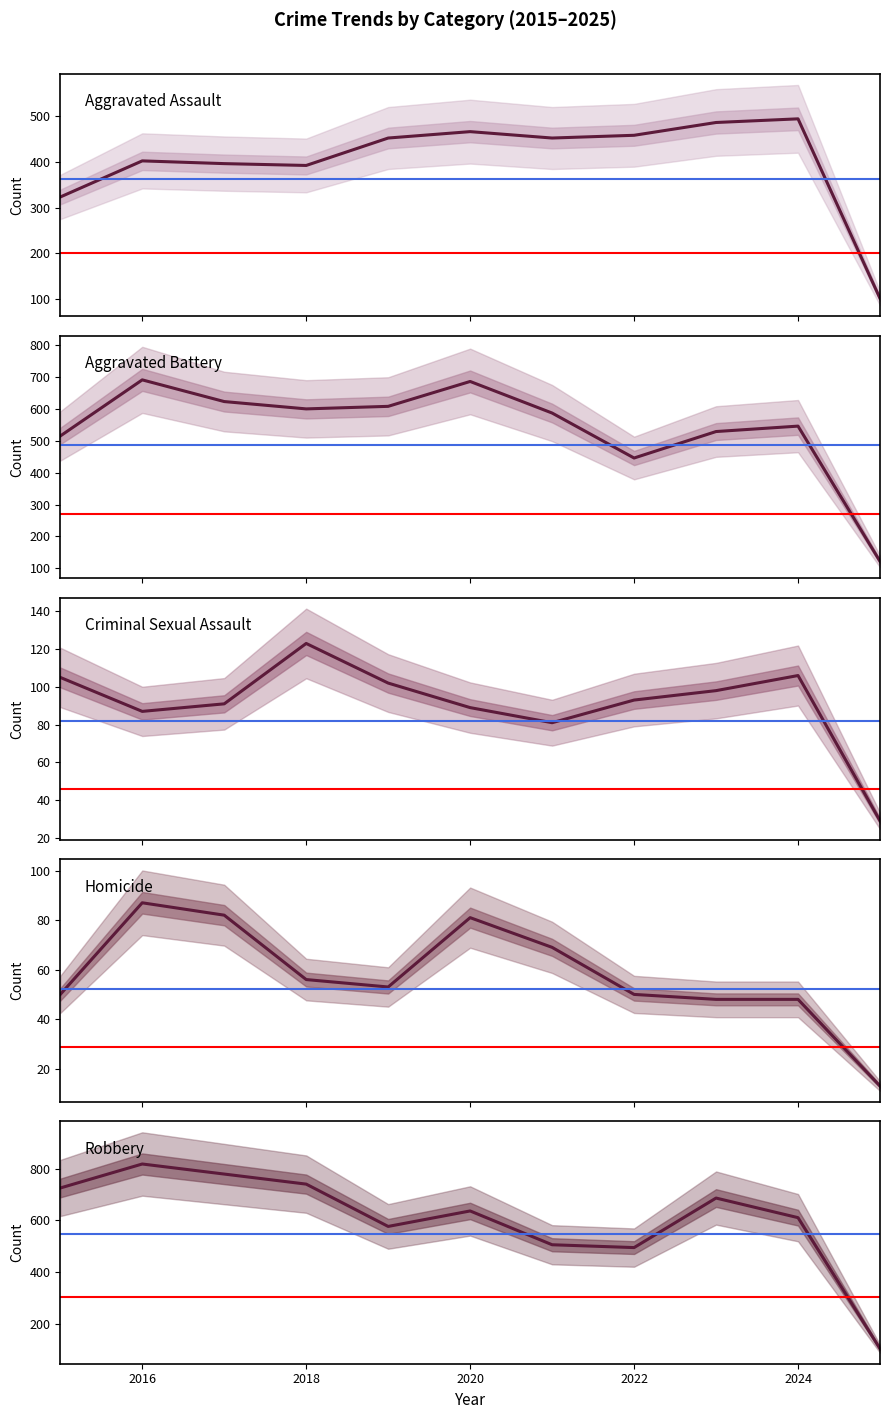

How many times do Aggravated Battery and Robbery cross each other?

3